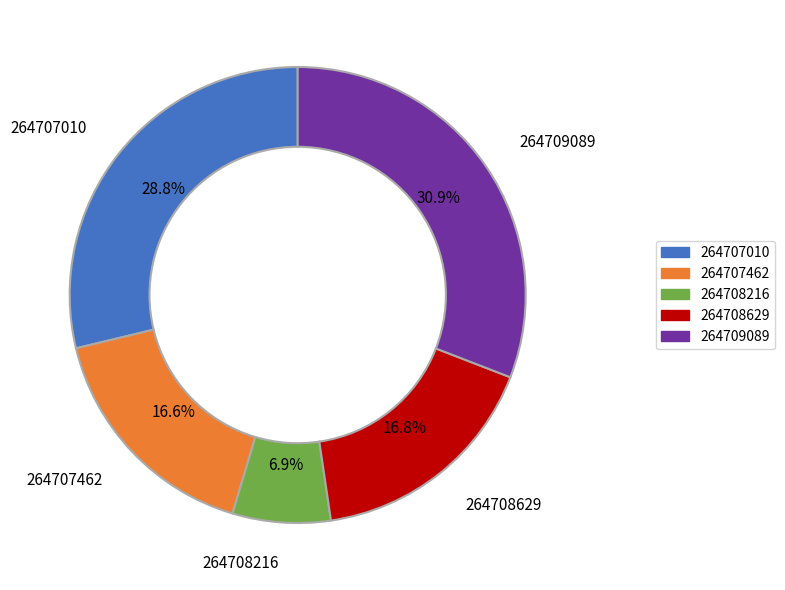

Is 264709089 the majority of the pie?

No